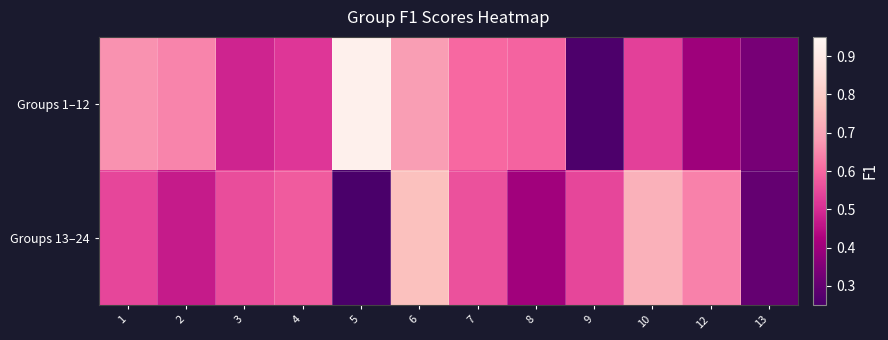

Which series changed the most between 4 and 7?

Groups 1–12